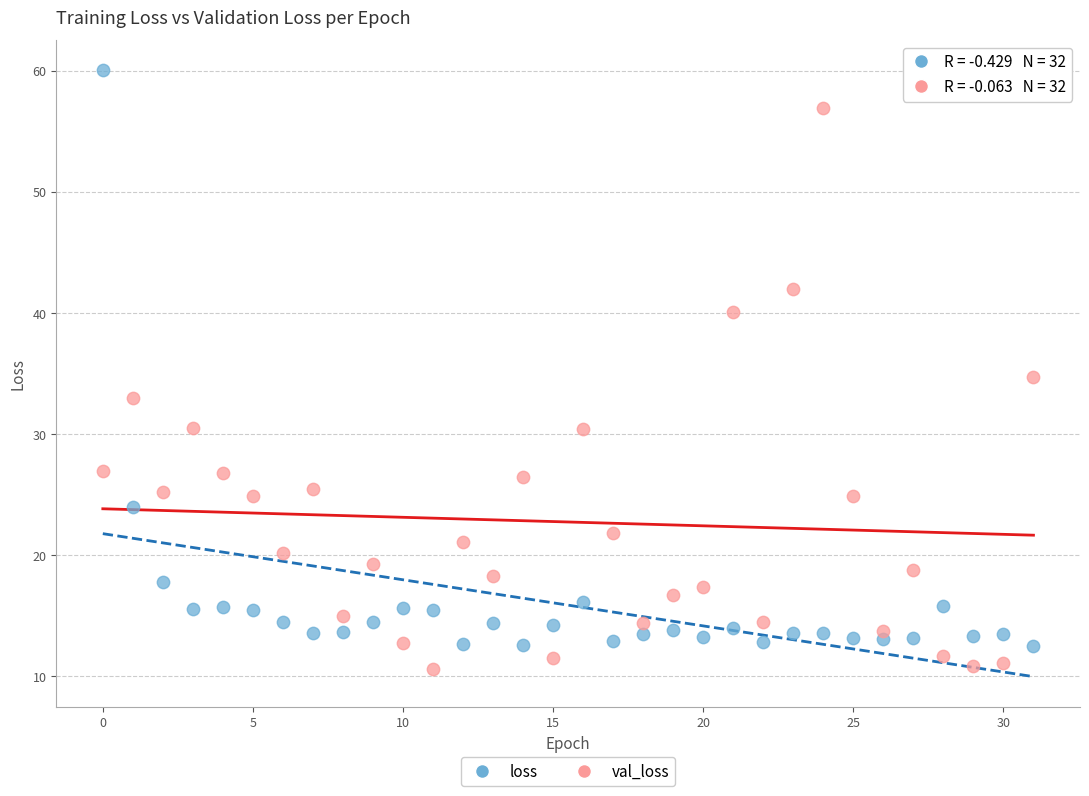

Which series has the widest spread of Y values?

loss